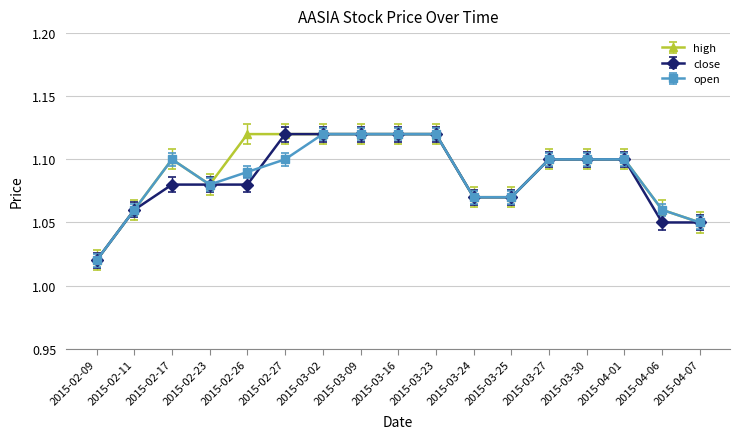

What position from the right is 2015-03-27?

5